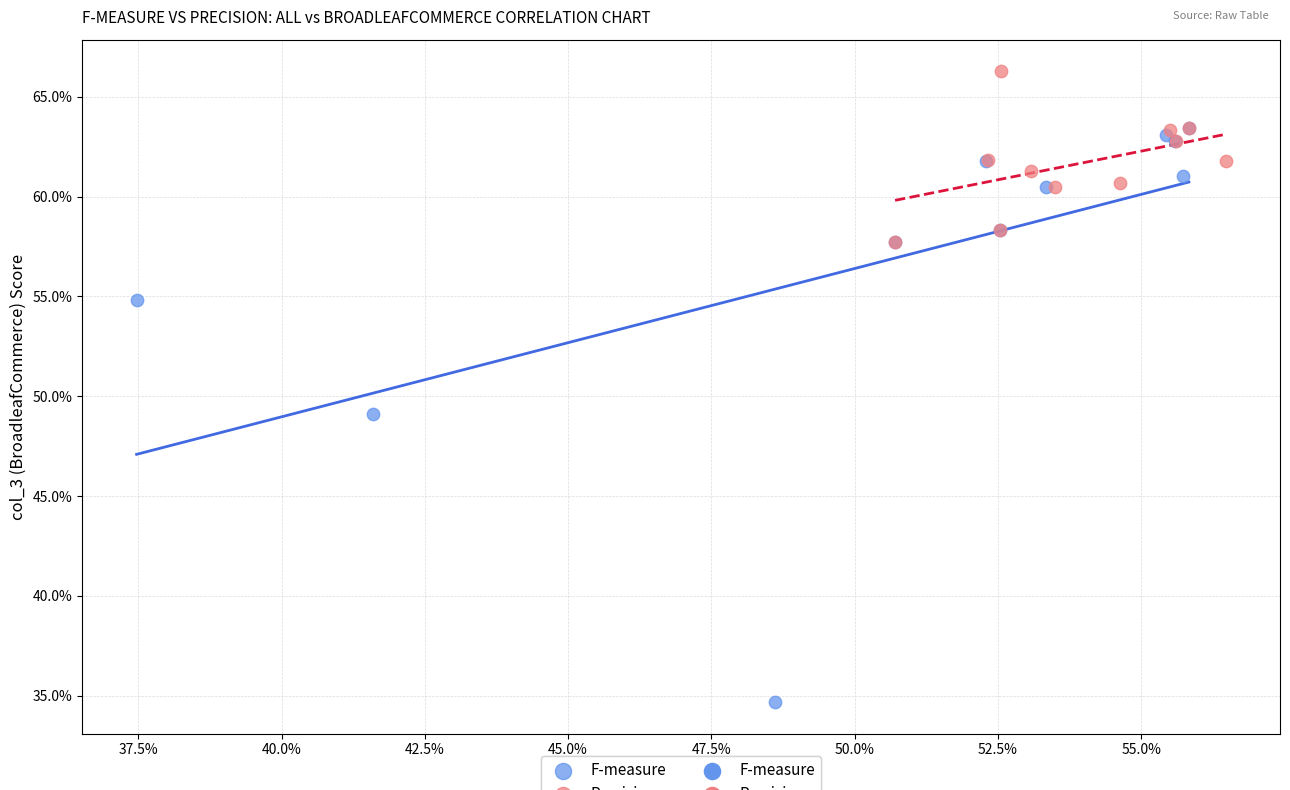

Which series has the widest spread of Y values?

F-measure